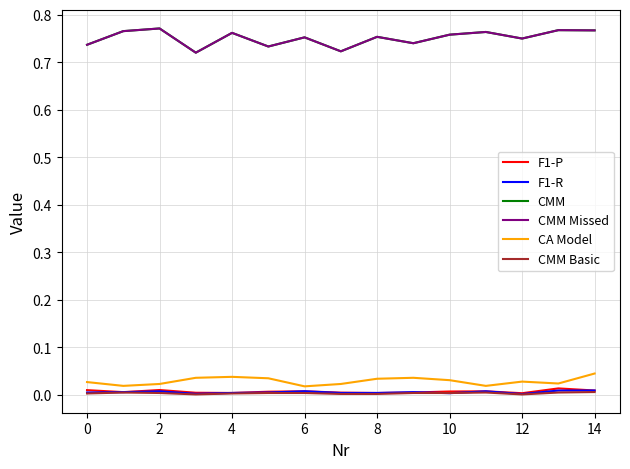

Does the chart display data point markers on the line(s)?

No